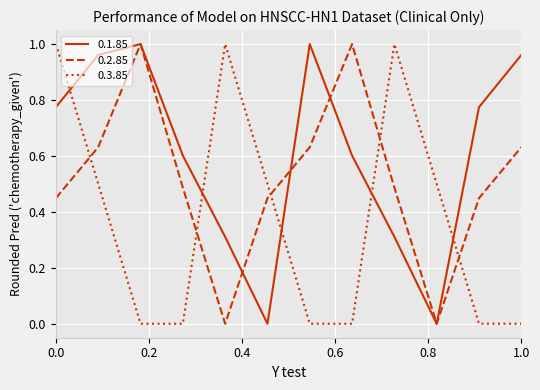

What are all the series names shown in the legend?

0.1.85, 0.2.85, 0.3.85